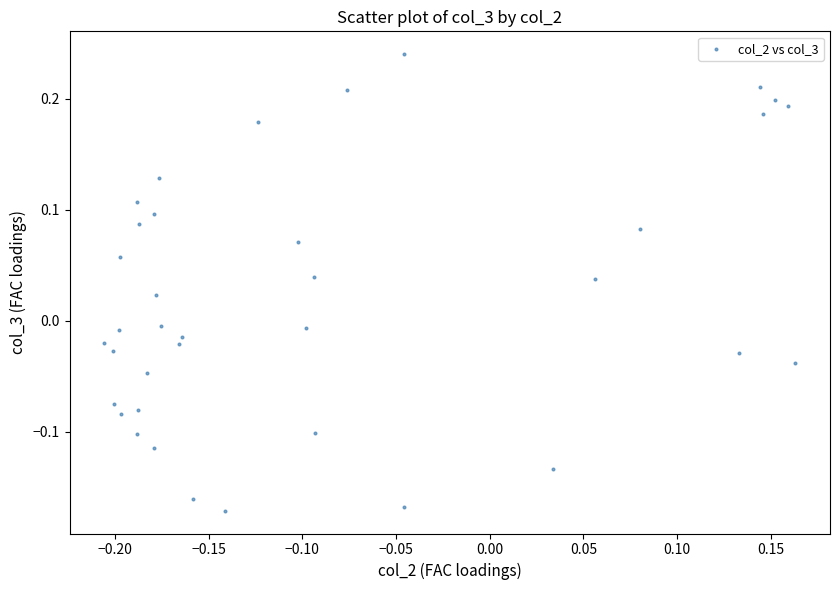

What is the range of Y values (max minus min)?

0.4